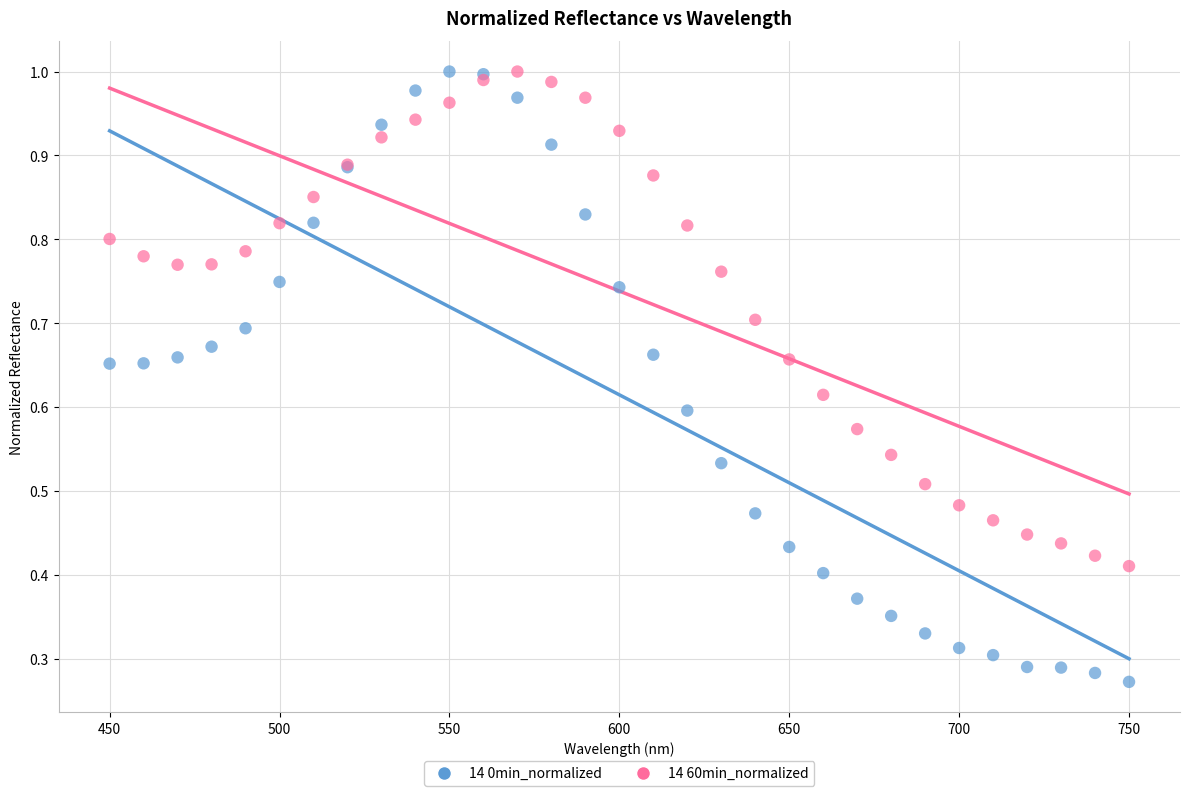

Which series has the widest spread of Y values?

14 0min_normalized